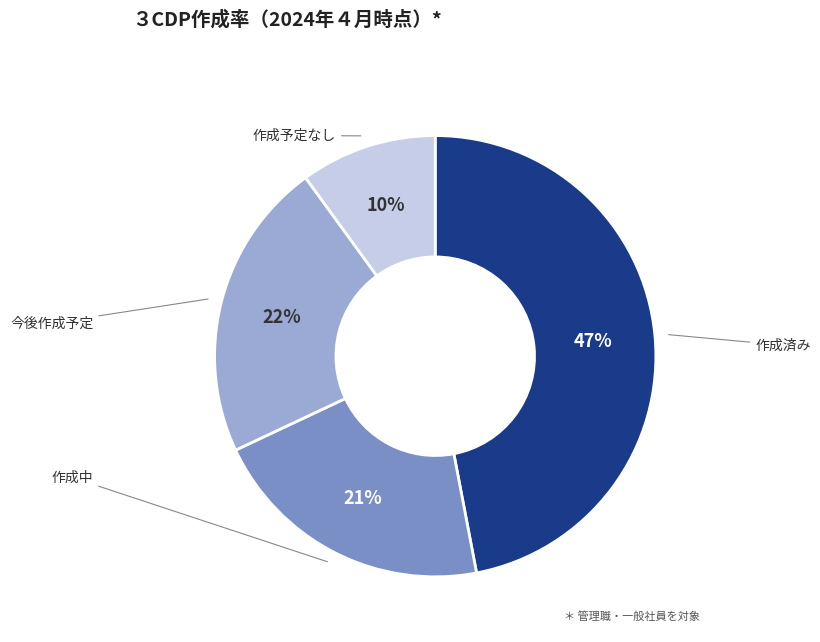

Which slice is the largest?

作成済み